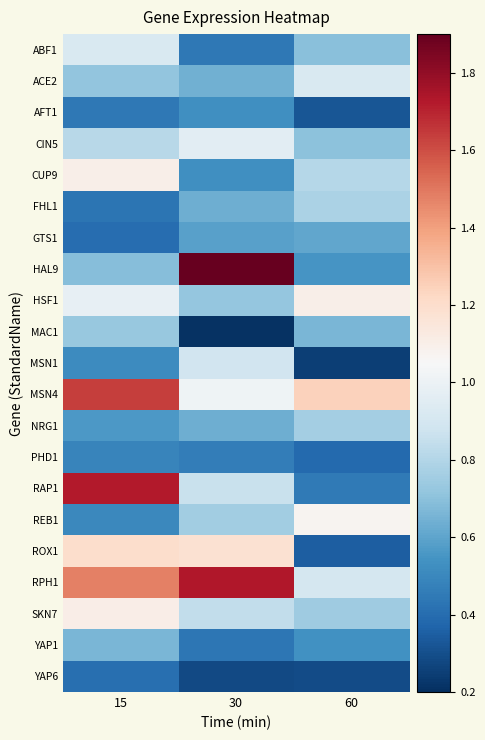

Between 15 and 30, which is larger?

15